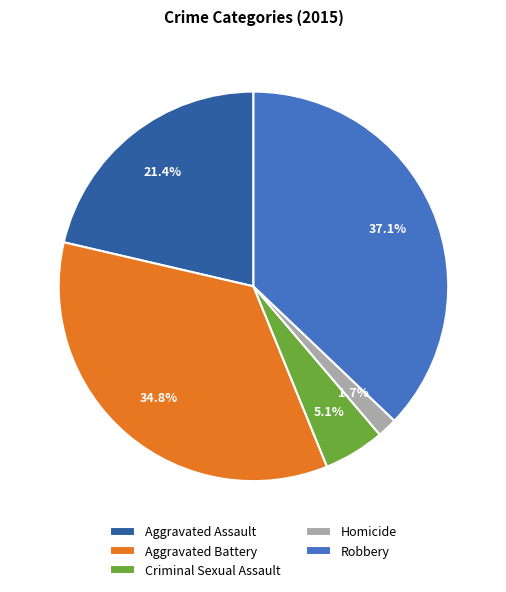

The Homicide slice represents 9% of the pie. True or false?

False